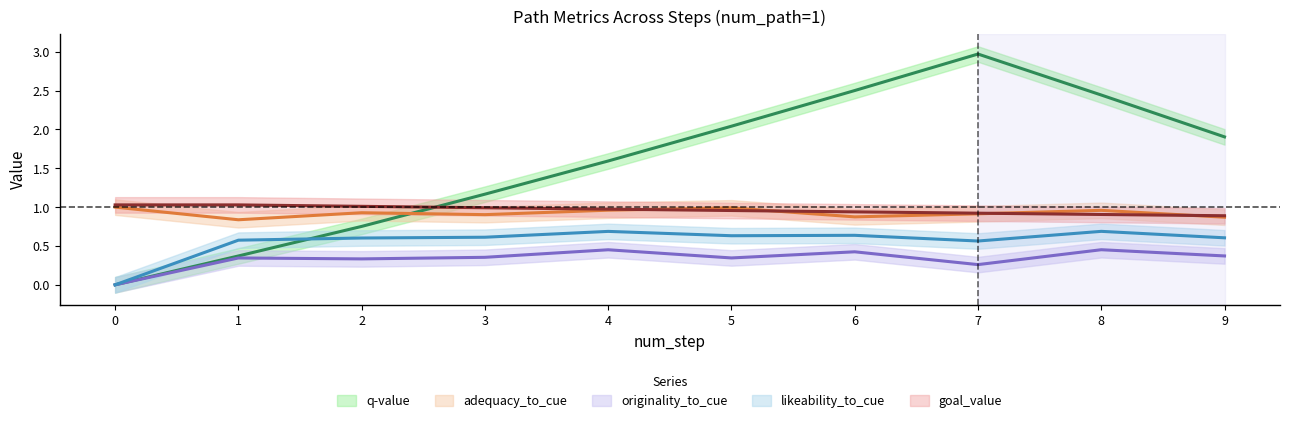

Which series changed the most between 0 and 7?

q-value